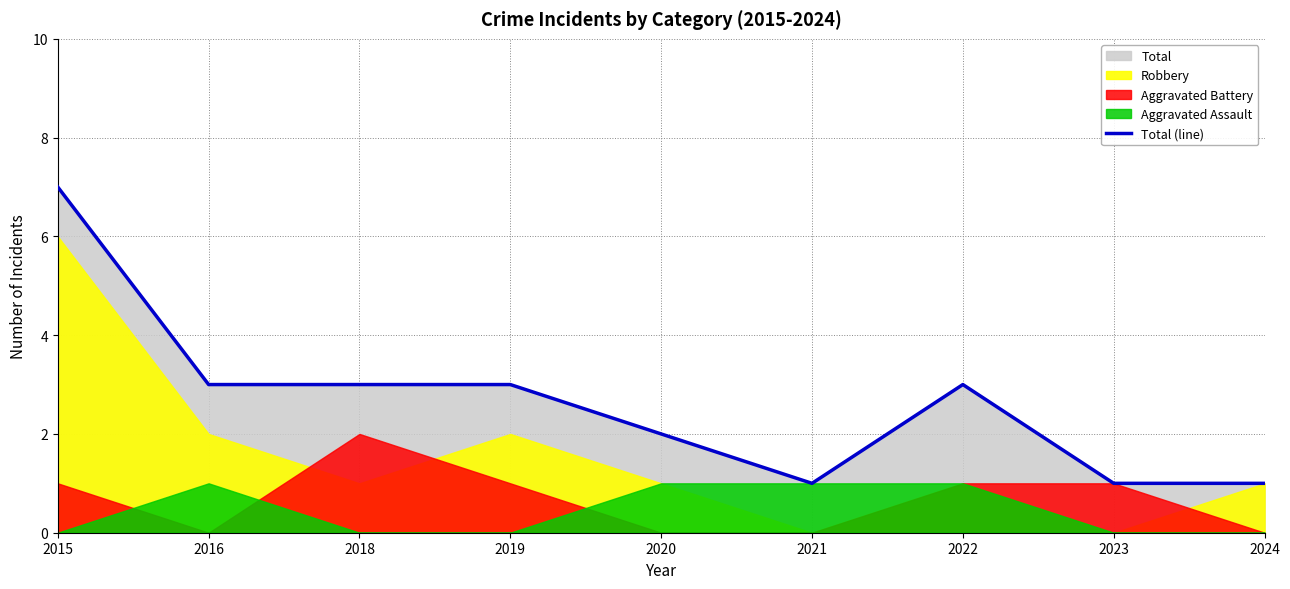

How many values exceed 3?

1